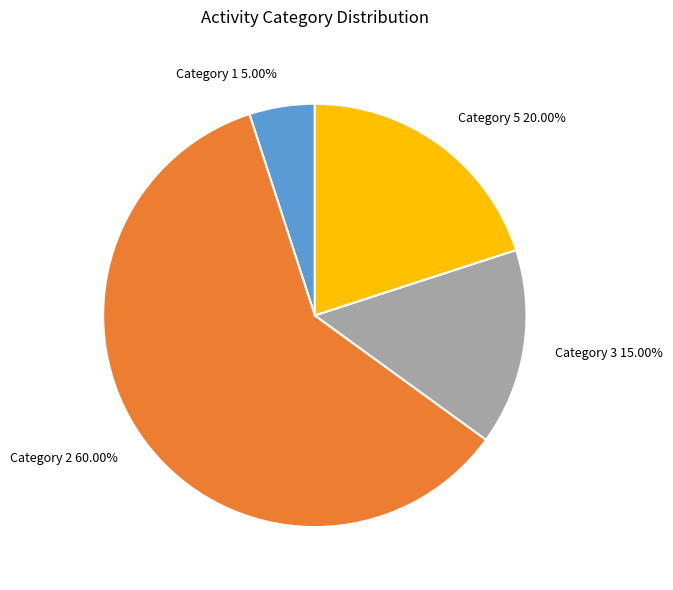

To the nearest percent, what is the average slice percentage?

25%